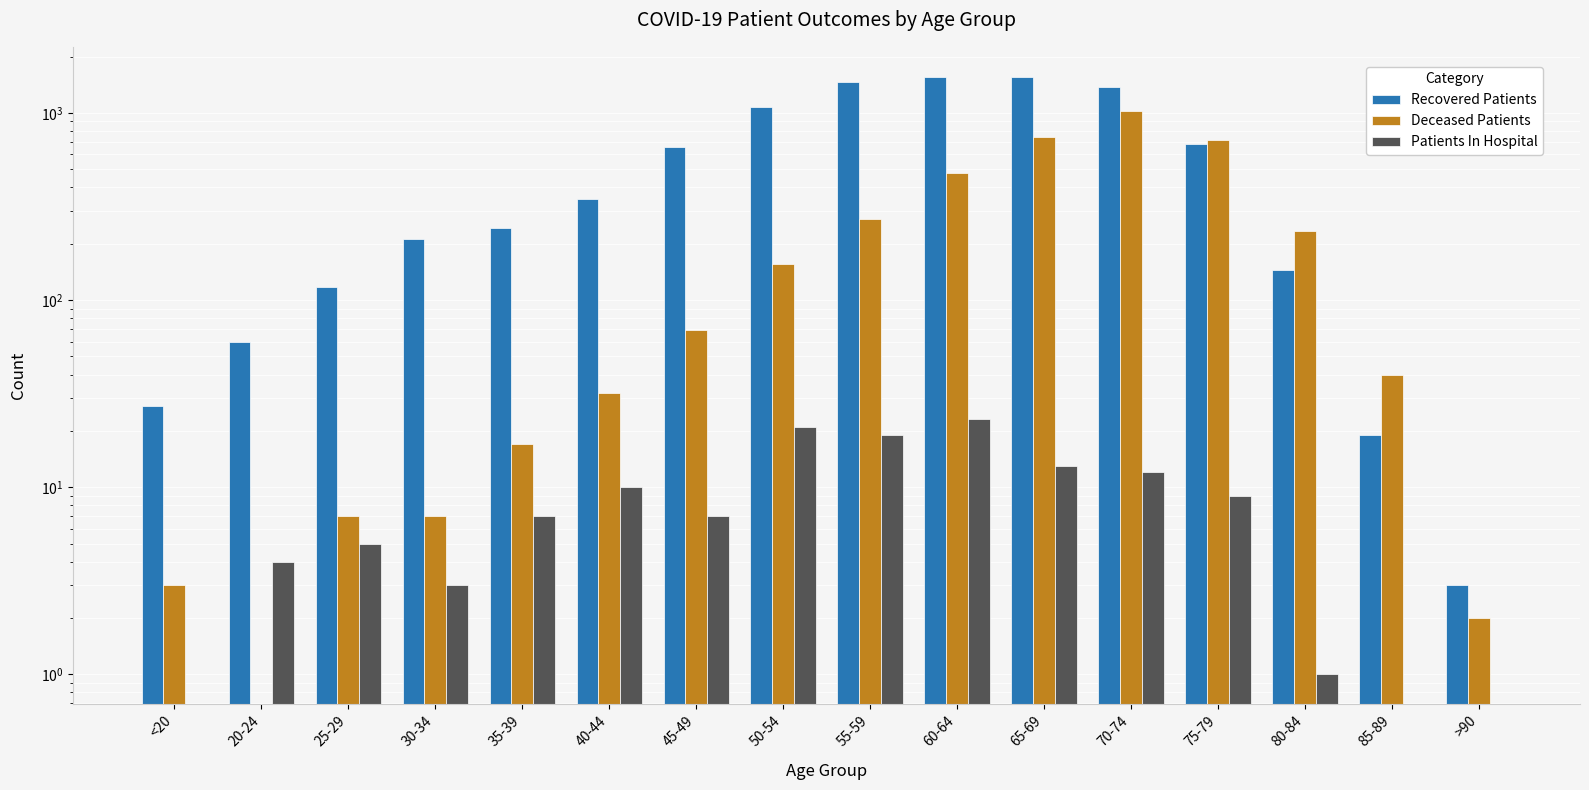

The value of Deceased Patients at >90 is 2. True or false?

True